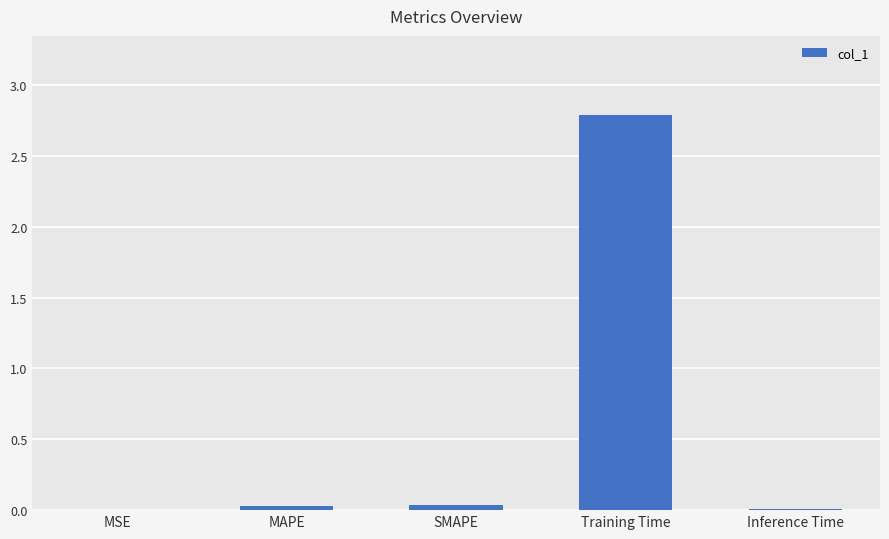

The value at MSE is 0.0. True or false?

True